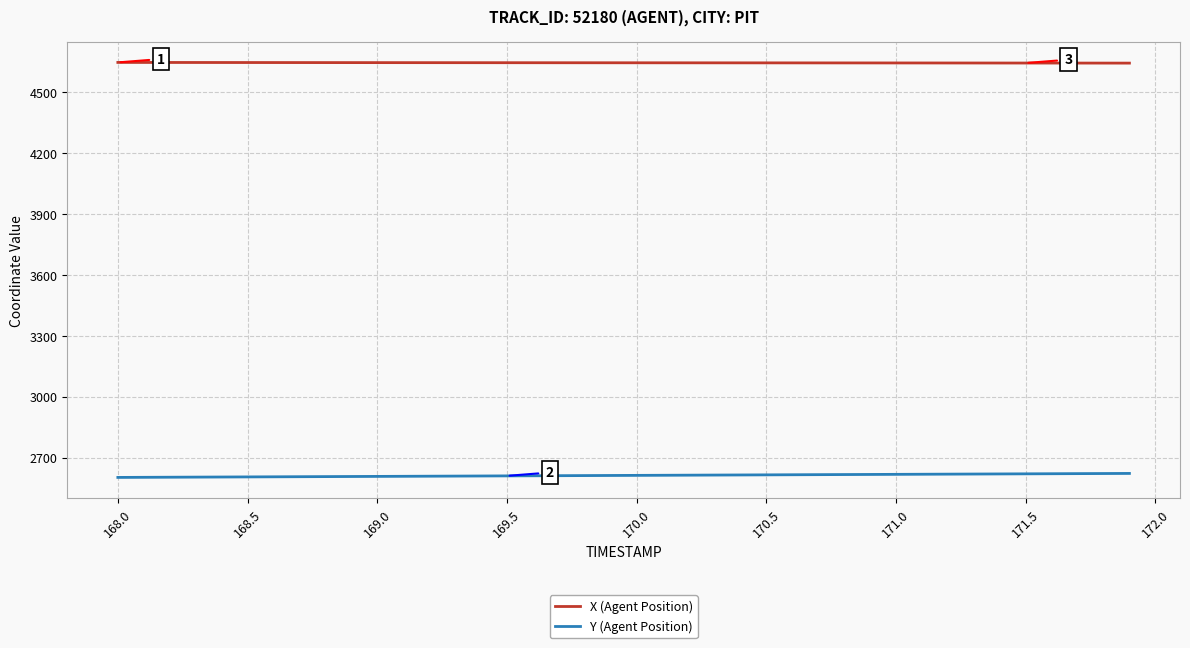

Which series has the largest total across all categories?

X (Agent Position)